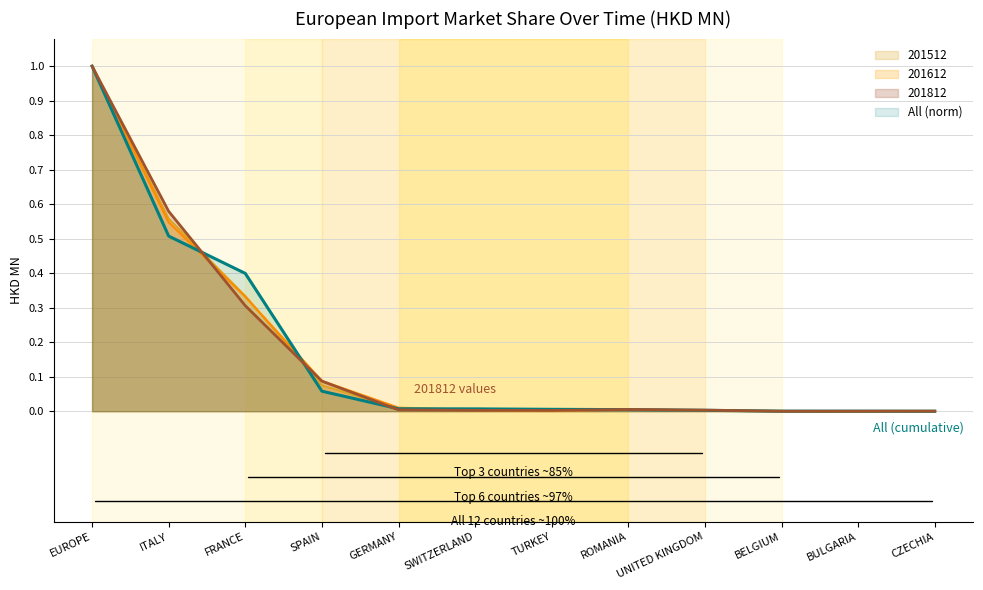

Which series has the largest total across all categories?

All